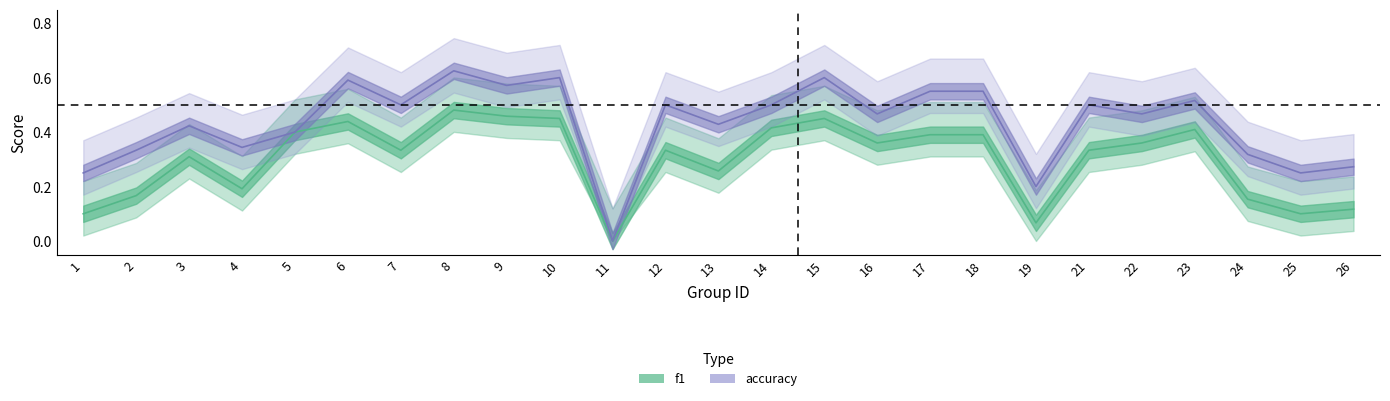

Reading left to right, what are all the values shown in this chart?

f1: 1=0.1	2=0.2	3=0.3	4=0.2	5=0.4	6=0.4	7=0.3	8=0.5	9=0.5	10=0.5	11=0.0	12=0.3	13=0.3	14=0.4	15=0.5	16=0.4	17=0.4	18=0.4	19=0.1	21=0.3	22=0.4	23=0.4	24=0.2	25=0.1	26=0.1
accuracy: 1=0.2	2=0.3	3=0.4	4=0.3	5=0.4	6=0.6	7=0.5	8=0.6	9=0.6	10=0.6	11=0.0	12=0.5	13=0.4	14=0.5	15=0.6	16=0.5	17=0.6	18=0.6	19=0.2	21=0.5	22=0.5	23=0.5	24=0.3	25=0.2	26=0.3